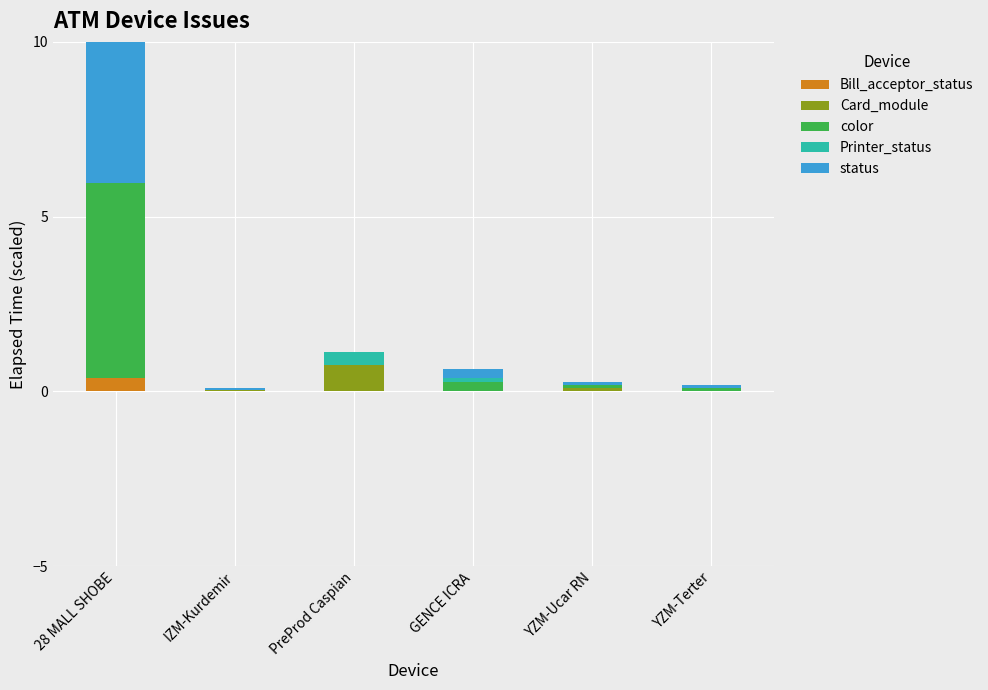

True or false: Printer_status has a value of 0.0 at YZM-Terter.

True